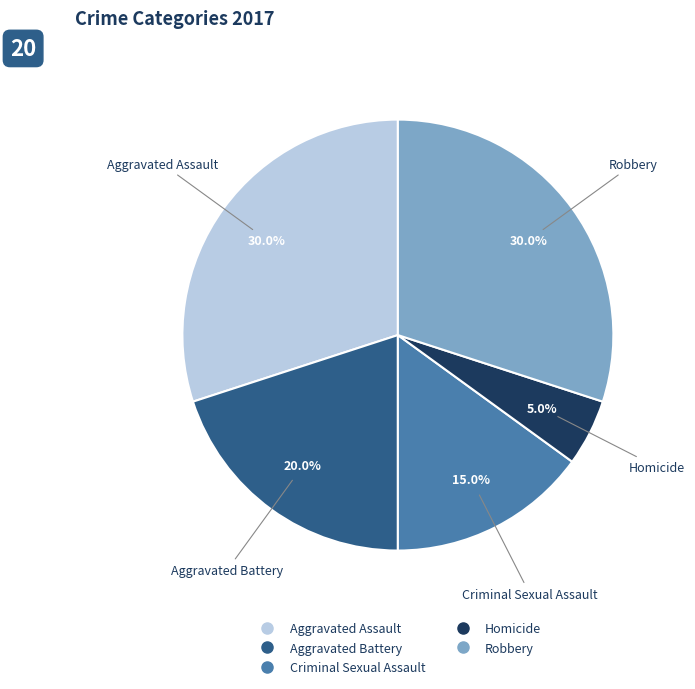

Combined, do Aggravated Assault and Criminal Sexual Assault account for over 50%?

No